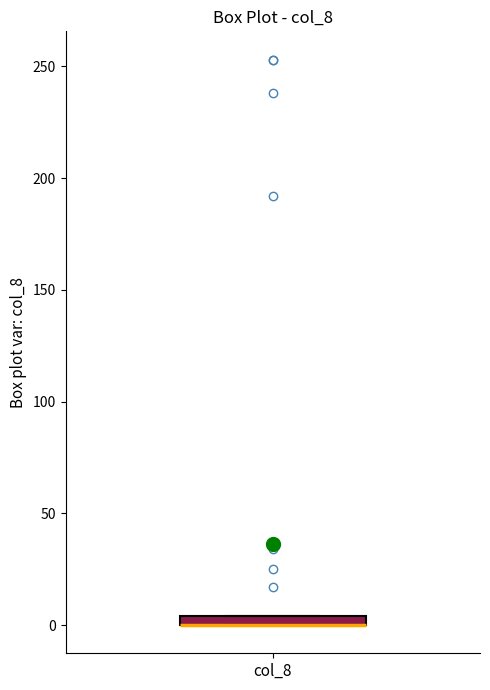

Where is the lower edge of the box for col_8 on the y-axis? The values are not printed on the chart, so give them approximately, as read against the axis.

0